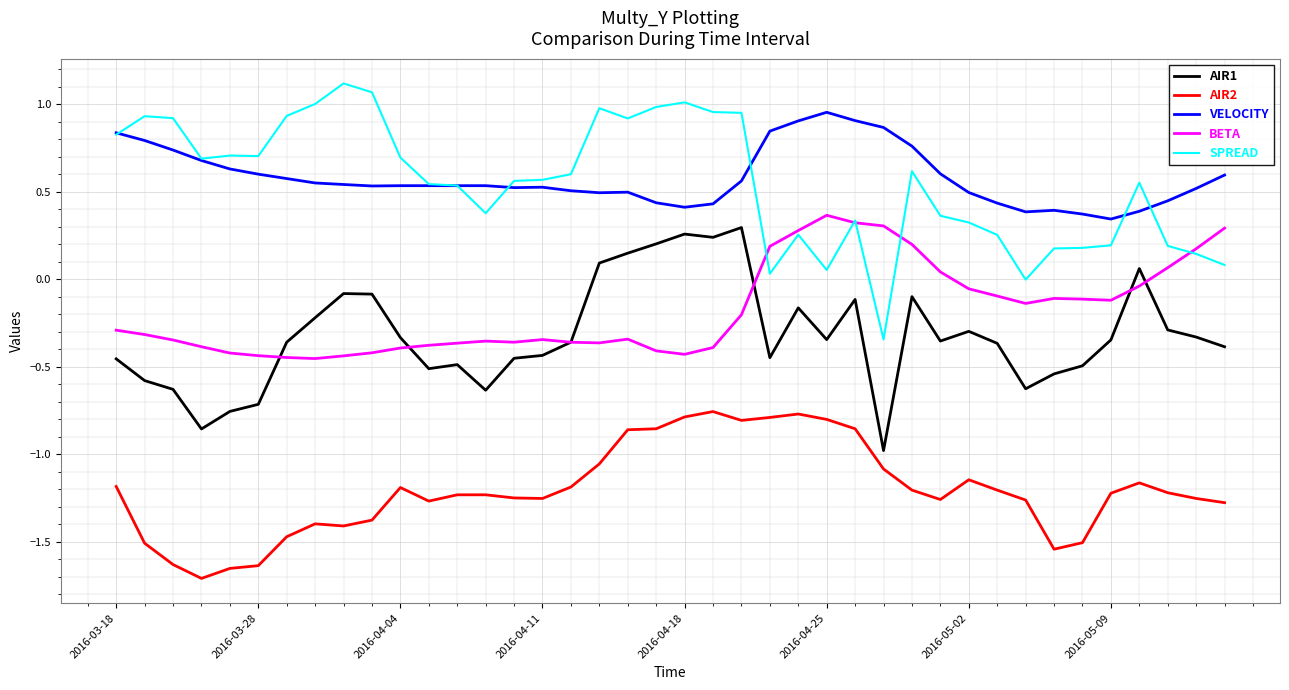

True or false: VELOCITY and AIR1 cross at least once.

False